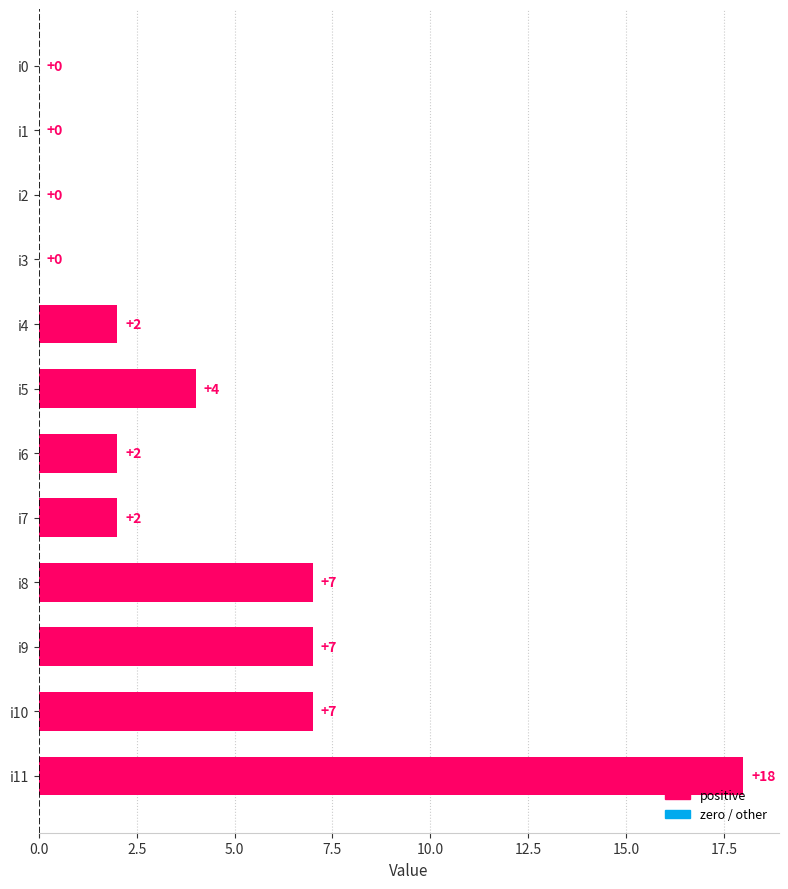

Which label corresponds to the largest value in the chart?

i11